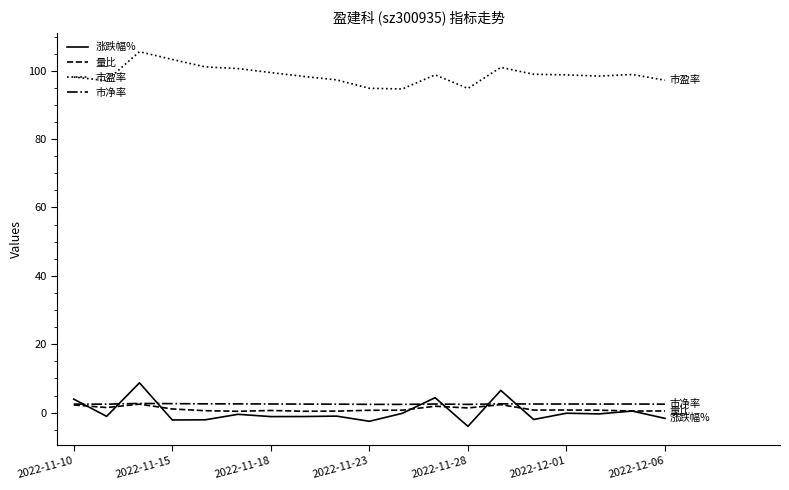

What is the smallest value displayed?

-4.0